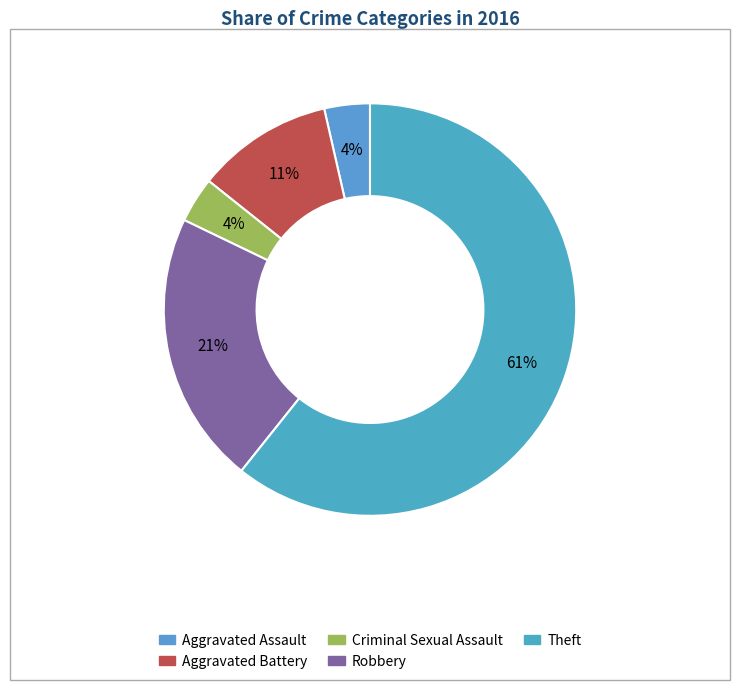

Approximately how many times larger is the value at Criminal Sexual Assault compared to Robbery?

0.2